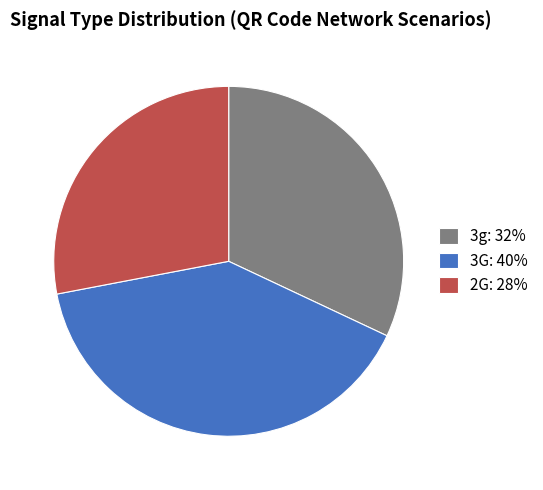

What is the ratio of the value at 3G to the value at 2G?

1.4